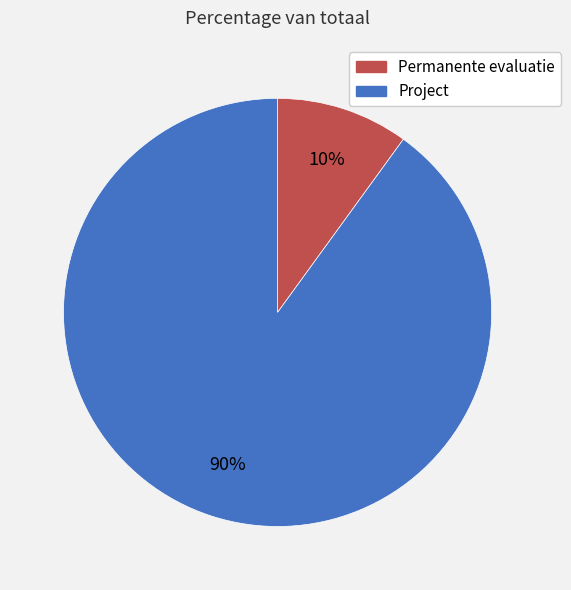

Combined, do Permanente evaluatie and Project account for over 50%?

Yes